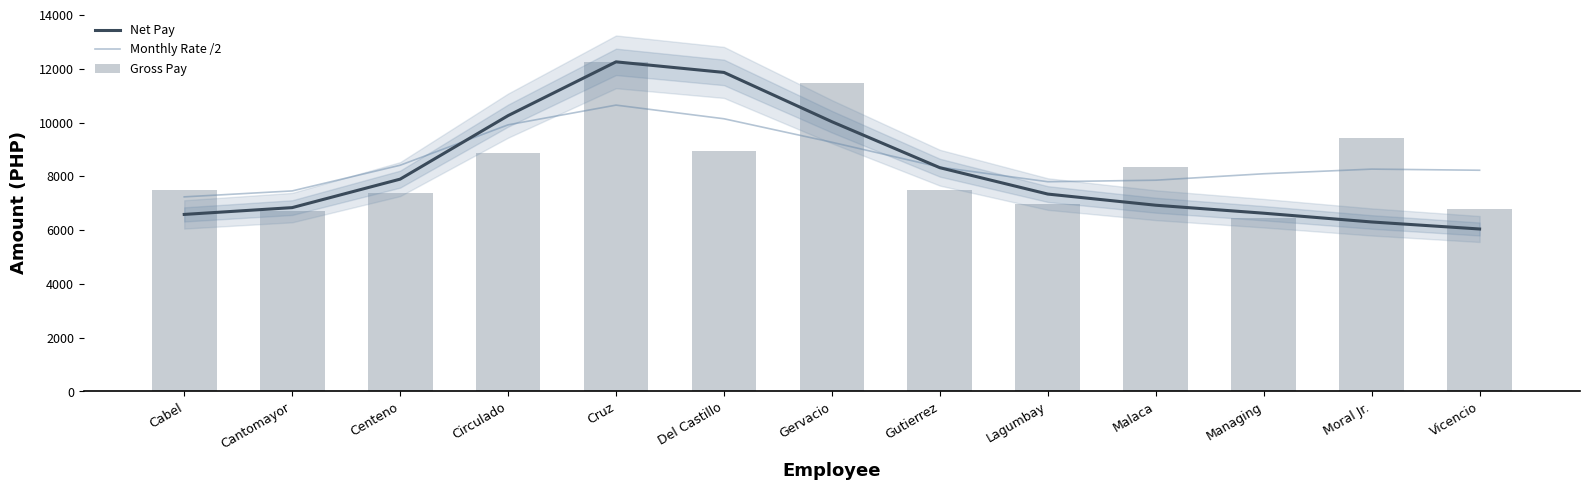

How many distinct data groups are displayed?

3